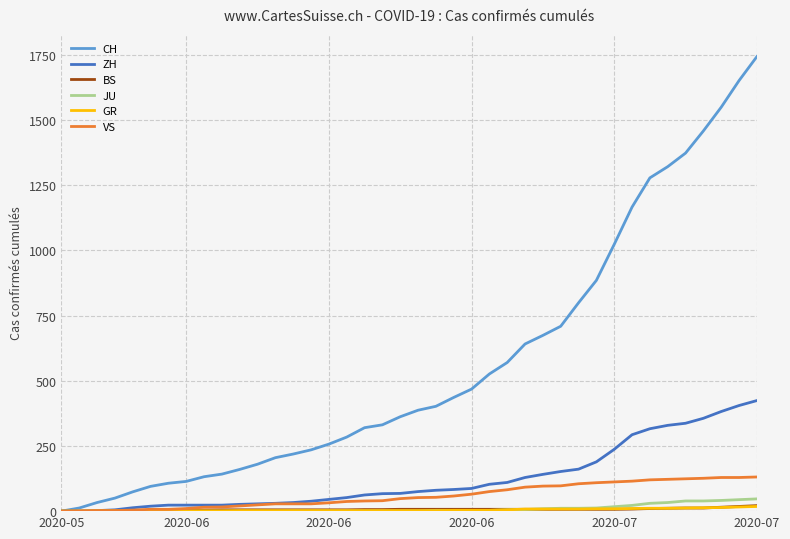

Does the chart have visible grid lines?

Yes